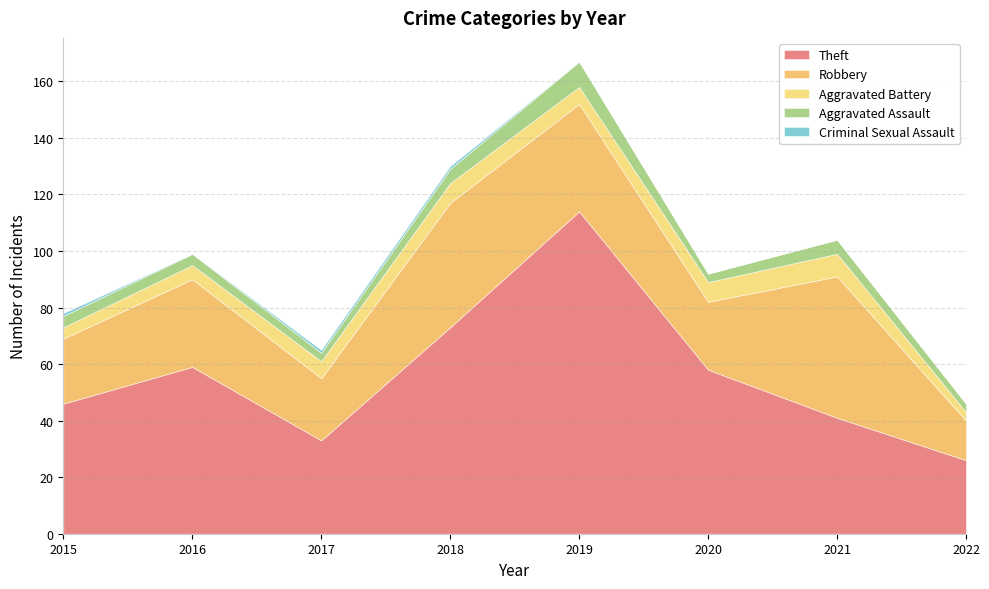

How many interior local valleys does the Aggravated Battery series have?

1